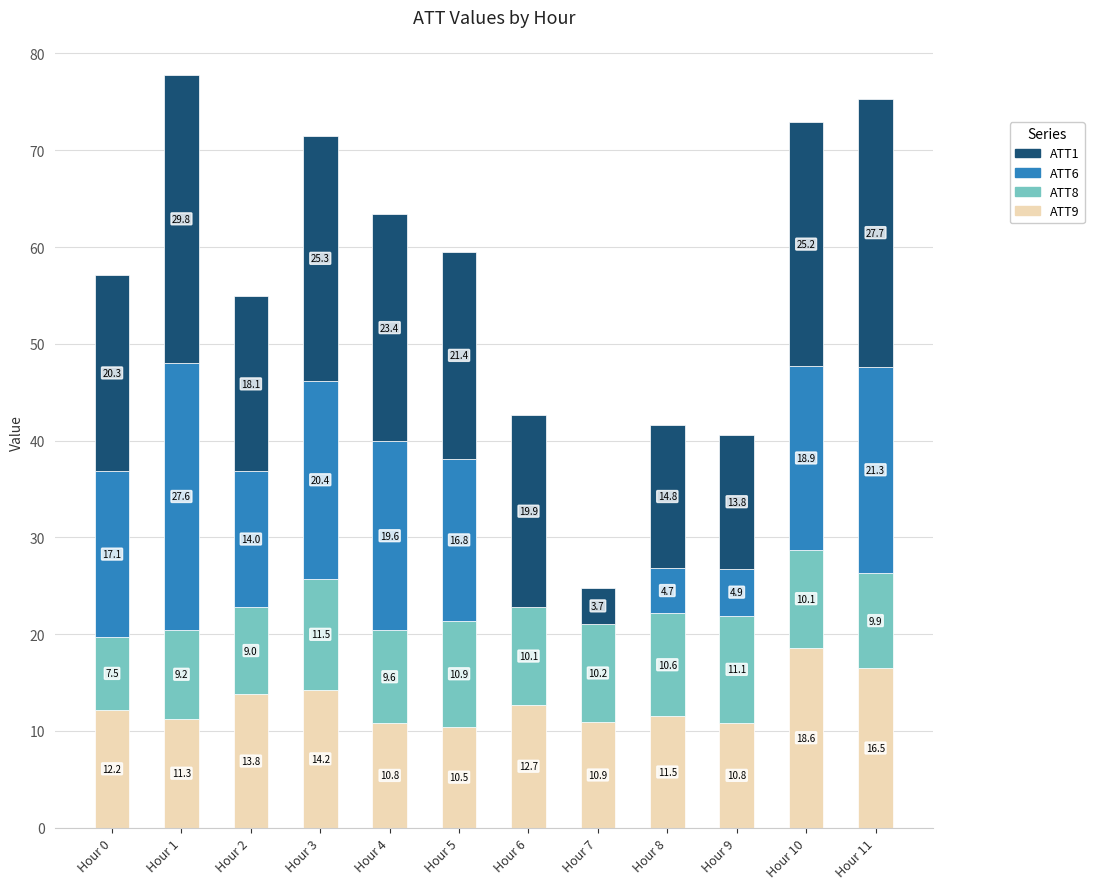

Is it true that ATT9 equals 11.3 at Hour 1?

True